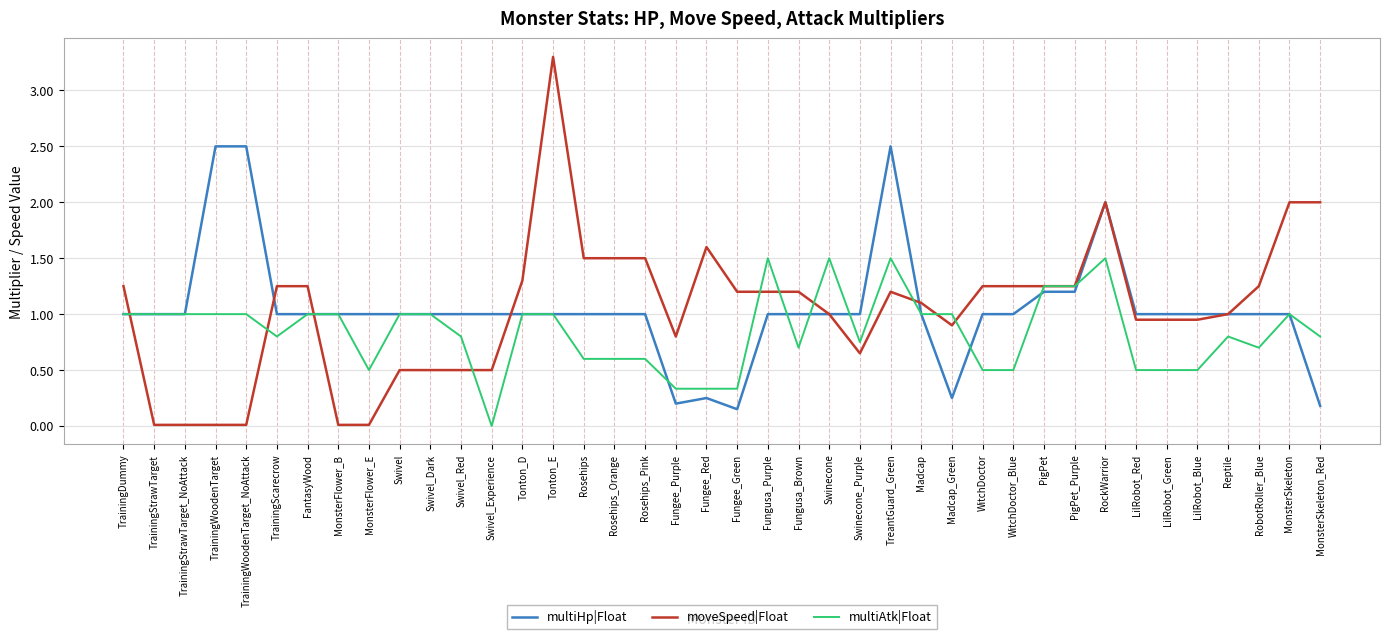

True or false: multiHp|Float has a value of 1.0 at Fungusa_Purple.

True